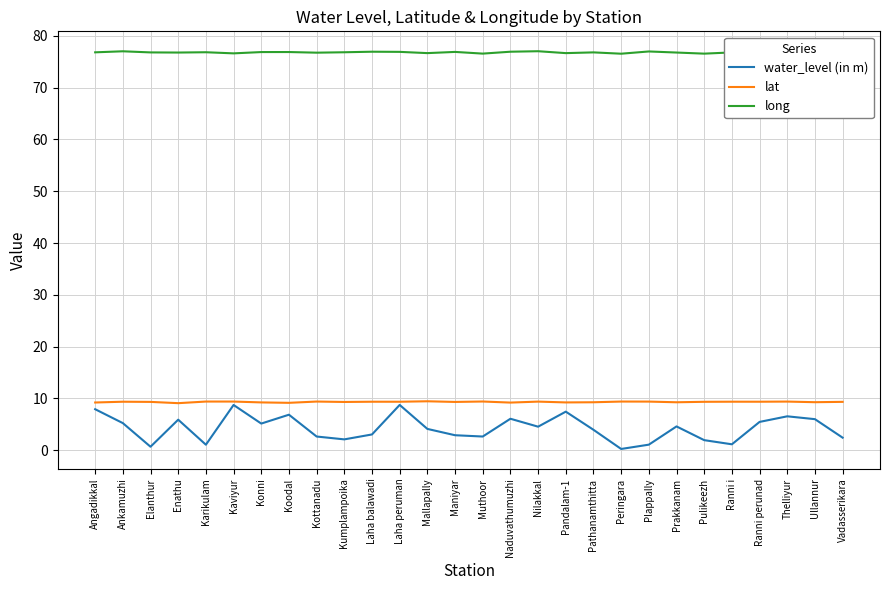

True or false: long has a value of 33.4 at Prakkanam.

False